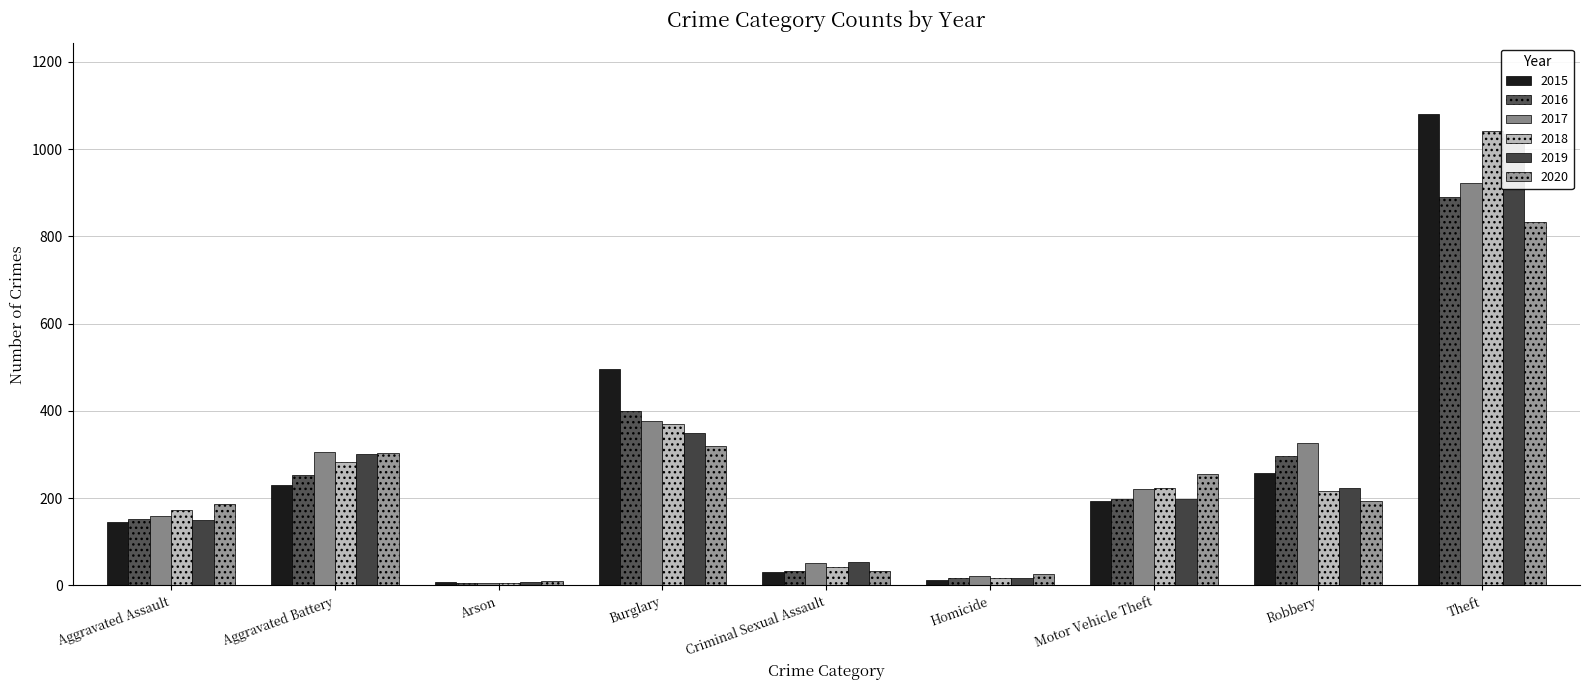

Does the chart contain any negative values?

No